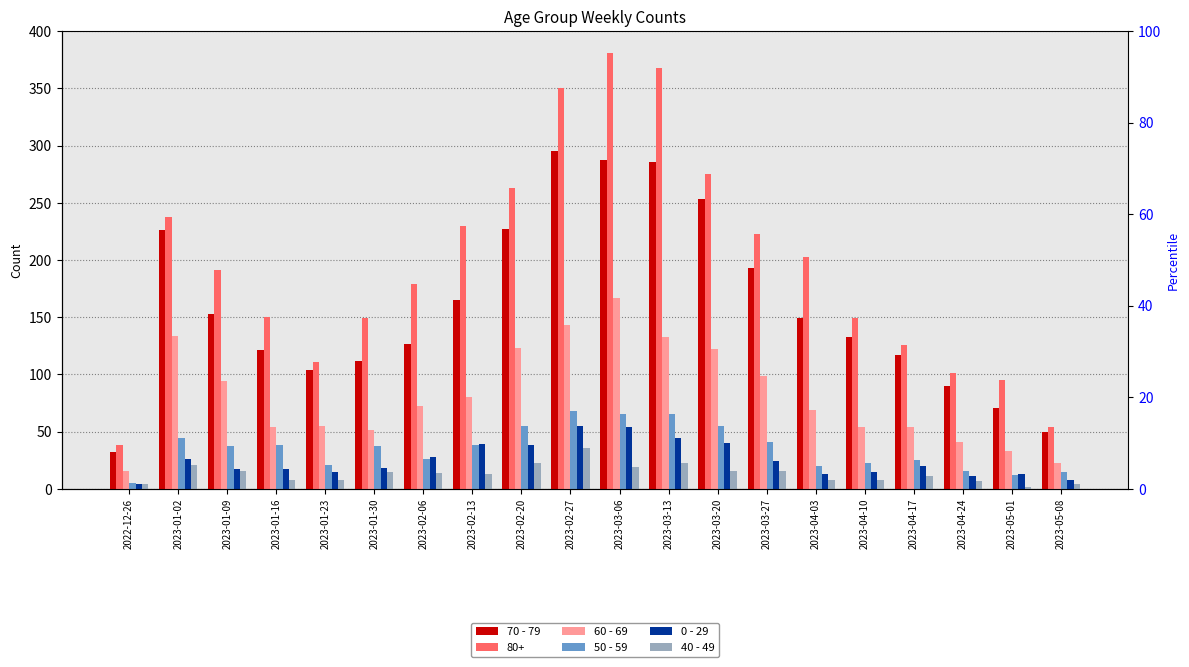

List the labels in order of 50 - 59 value, largest first.

2023-02-27, 2023-03-06, 2023-03-13, 2023-02-20, 2023-03-20, 2023-01-02, 2023-03-27, 2023-01-16, 2023-02-13, 2023-01-09, 2023-01-30, 2023-02-06, 2023-04-17, 2023-04-10, 2023-01-23, 2023-04-03, 2023-04-24, 2023-05-08, 2023-05-01, 2022-12-26